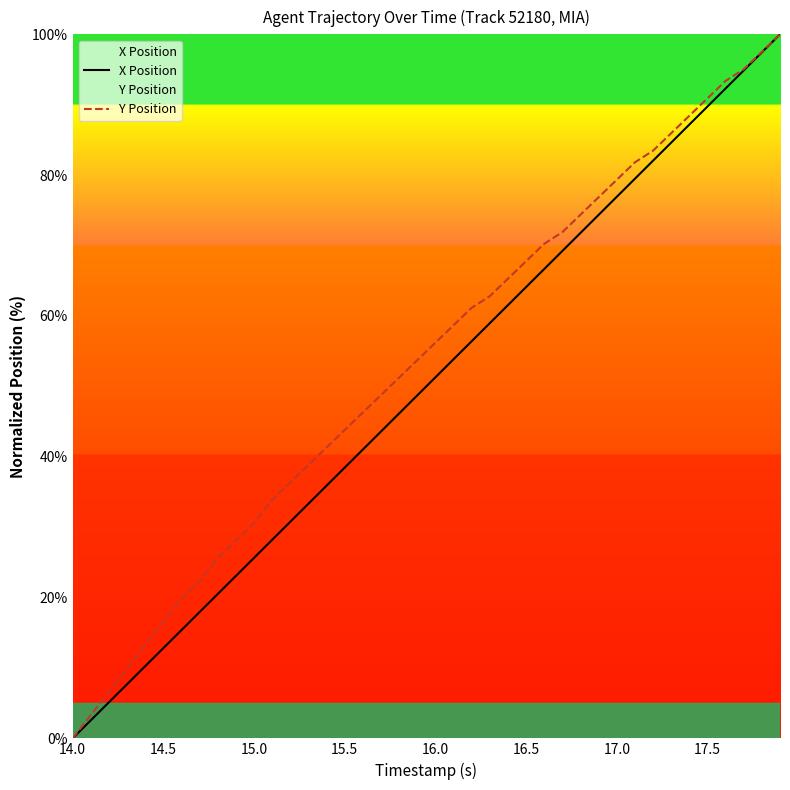

What is the greatest value displayed?

100.0